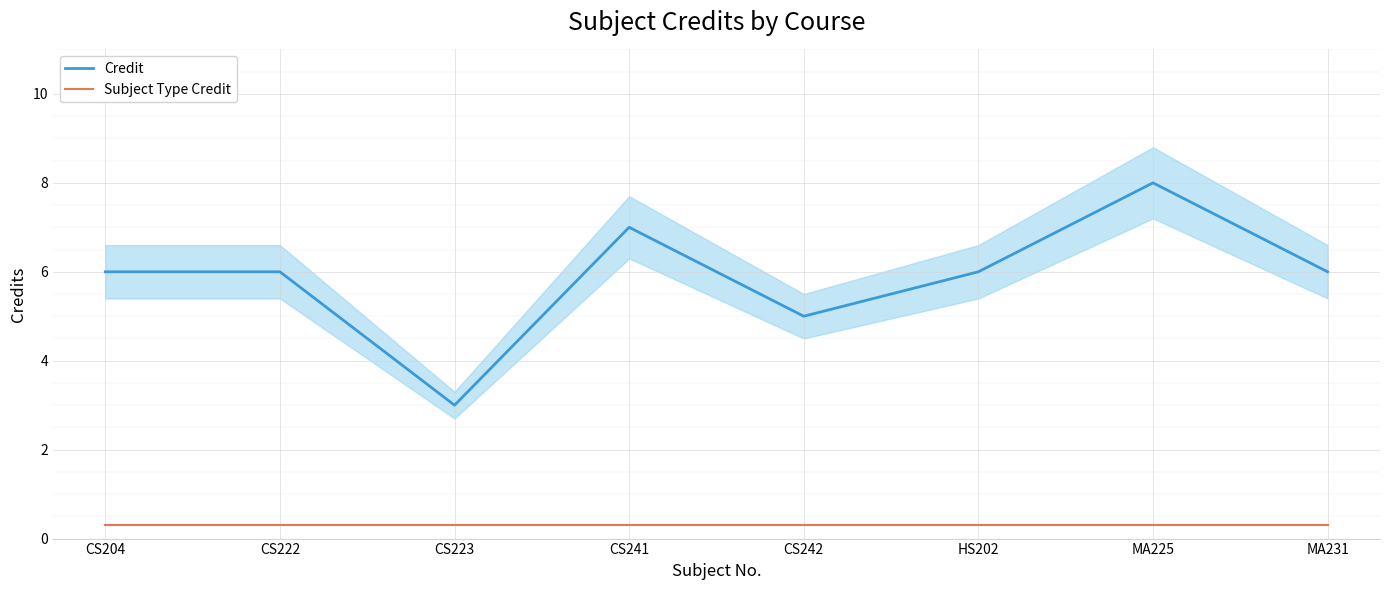

What is the difference between the highest and lowest values at CS242?

4.7